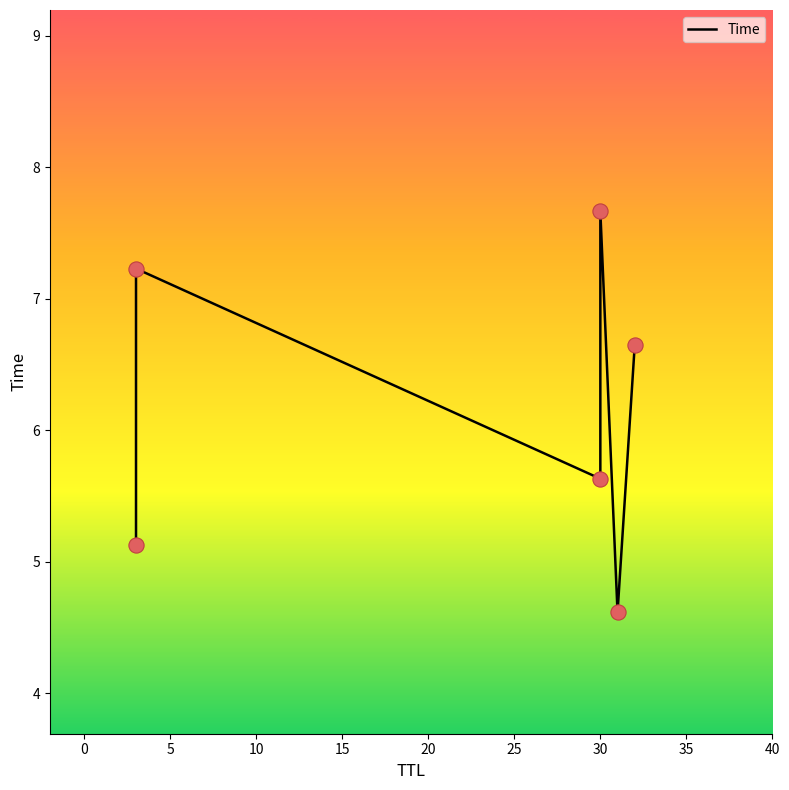

What is the change in value from 10 to 20?

-1.0